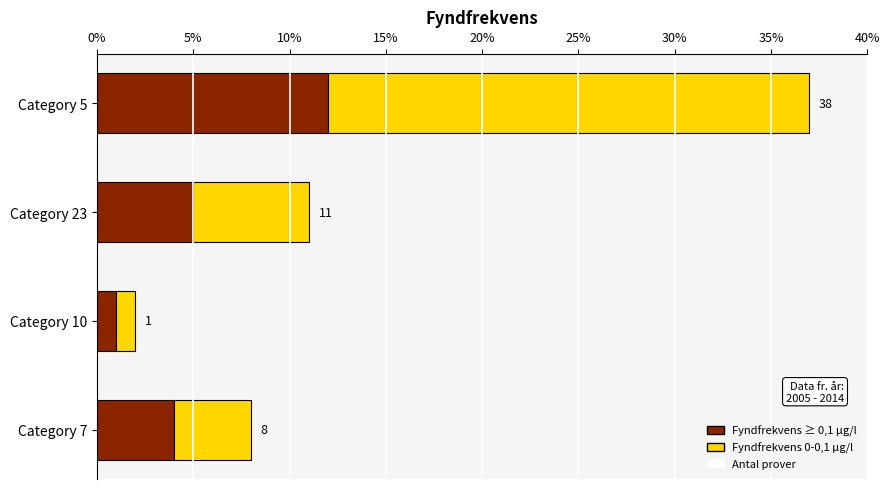

How many bars are there in each group?

2